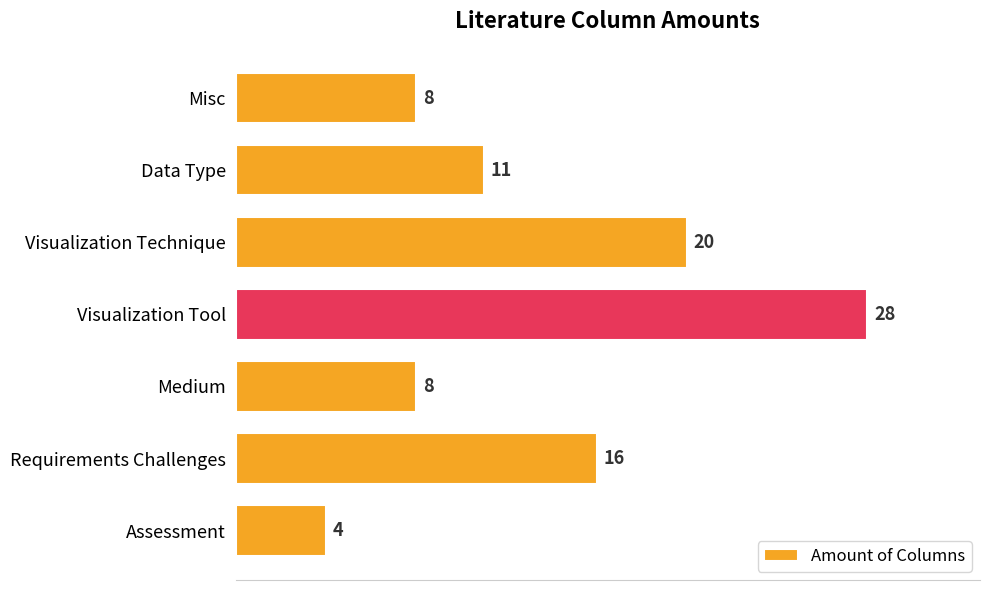

How many values are below 11?

3